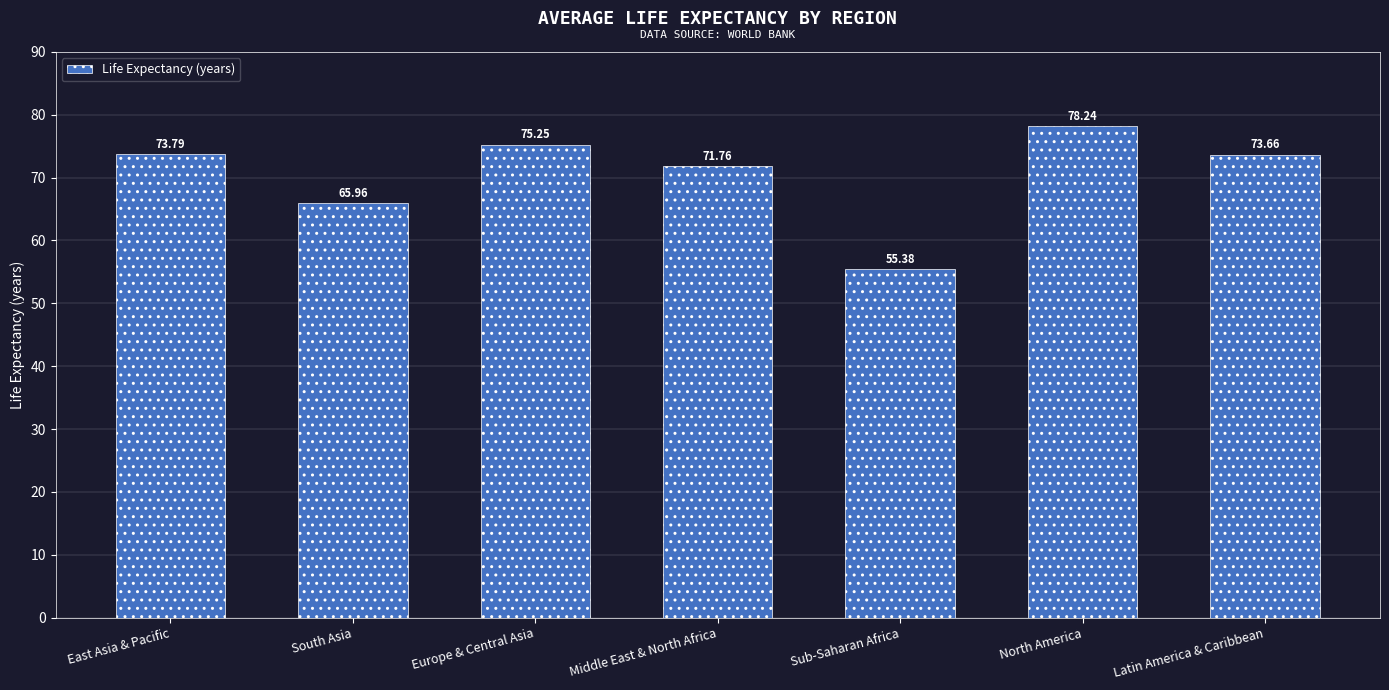

The chart shows a value of 73.7 at Latin America & Caribbean. True or false?

True